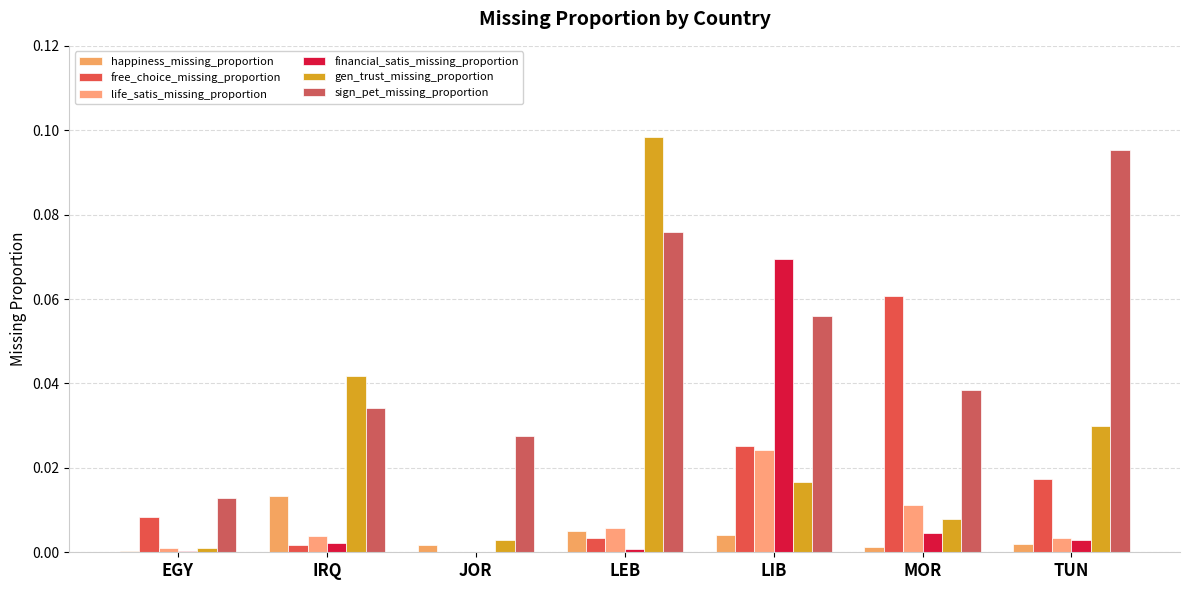

Reading left to right, transcribe all the data shown in this chart.

happiness_missing_proportion: EGY=0.0	IRQ=0.0	JOR=0.0	LEB=0.0	LIB=0.0	MOR=0.0	TUN=0.0
free_choice_missing_proportion: EGY=0.0	IRQ=0.0	JOR=0.0	LEB=0.0	LIB=0.0	MOR=0.1	TUN=0.0
life_satis_missing_proportion: EGY=0.0	IRQ=0.0	JOR=0.0	LEB=0.0	LIB=0.0	MOR=0.0	TUN=0.0
financial_satis_missing_proportion: EGY=0.0	IRQ=0.0	JOR=0.0	LEB=0.0	LIB=0.1	MOR=0.0	TUN=0.0
gen_trust_missing_proportion: EGY=0.0	IRQ=0.0	JOR=0.0	LEB=0.1	LIB=0.0	MOR=0.0	TUN=0.0
sign_pet_missing_proportion: EGY=0.0	IRQ=0.0	JOR=0.0	LEB=0.1	LIB=0.1	MOR=0.0	TUN=0.1